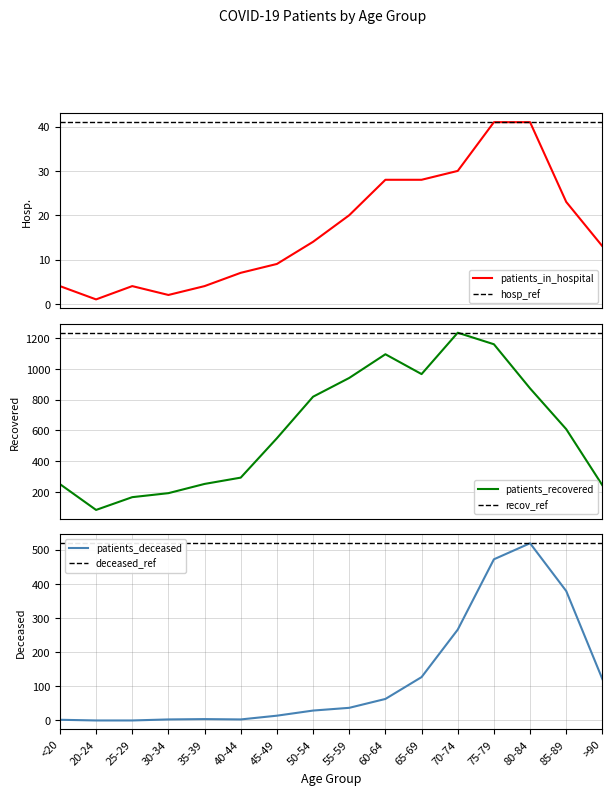

What is the spread (max minus min) of values at 40-44?

1232